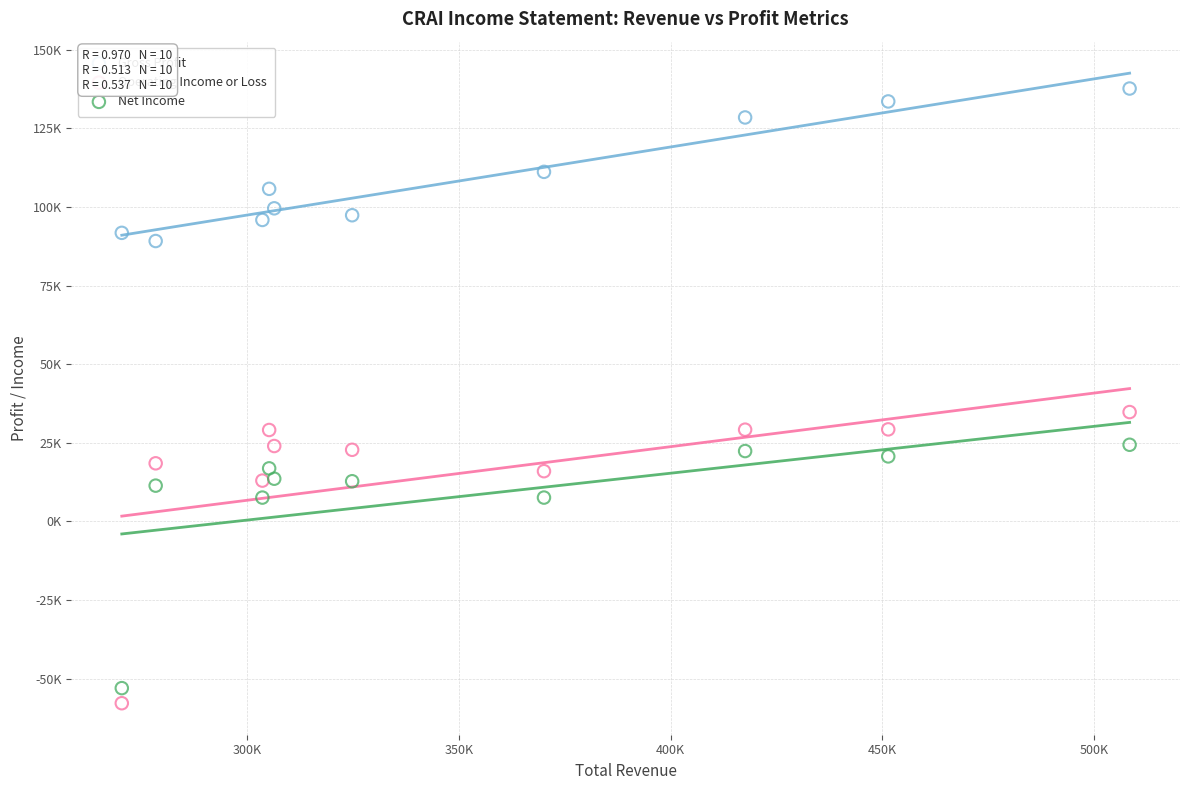

Which series reaches the maximum Y coordinate?

Gross Profit